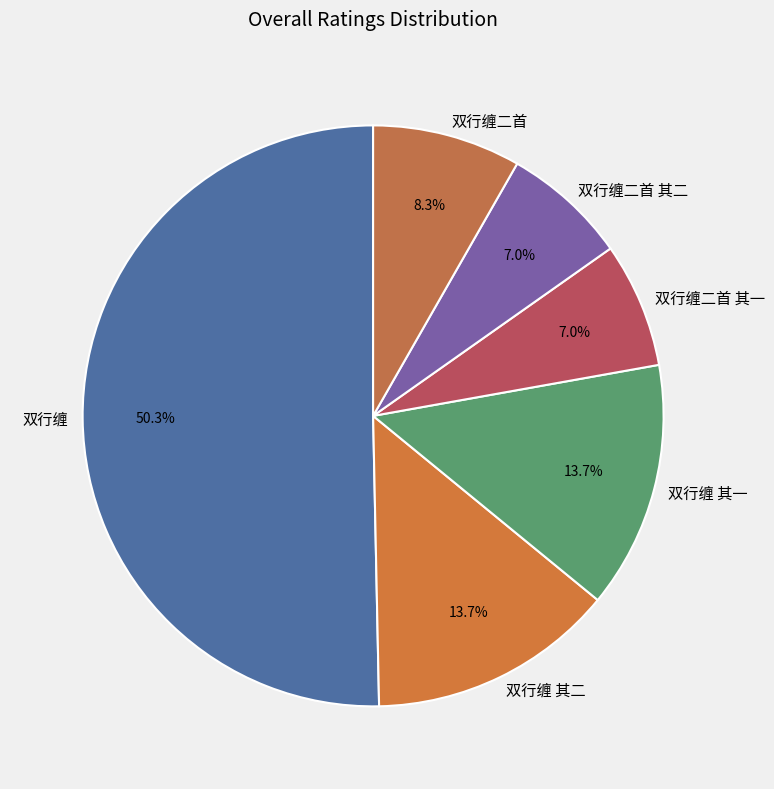

What is the largest slice in the pie chart?

双行缠